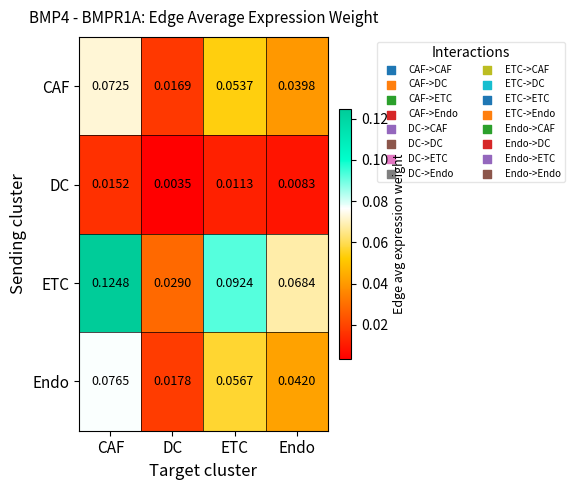

Is the value of Endo at DC greater than the value of DC at Endo?

Yes